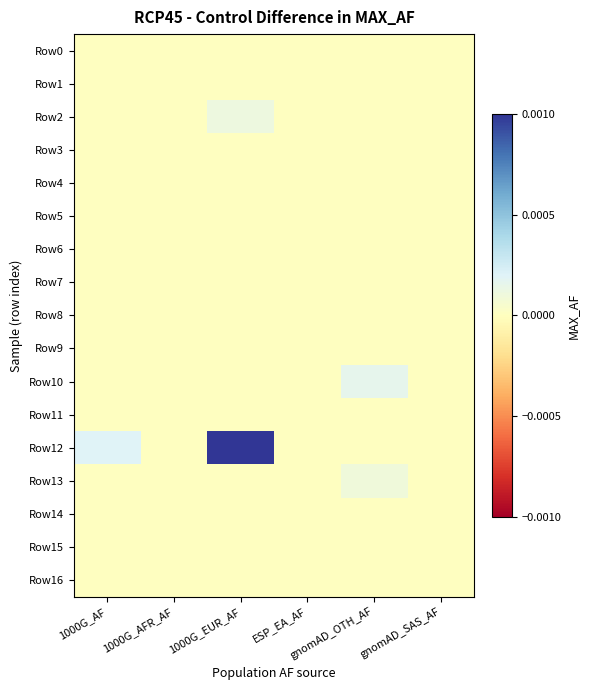

Count the number of categories in the chart.

6